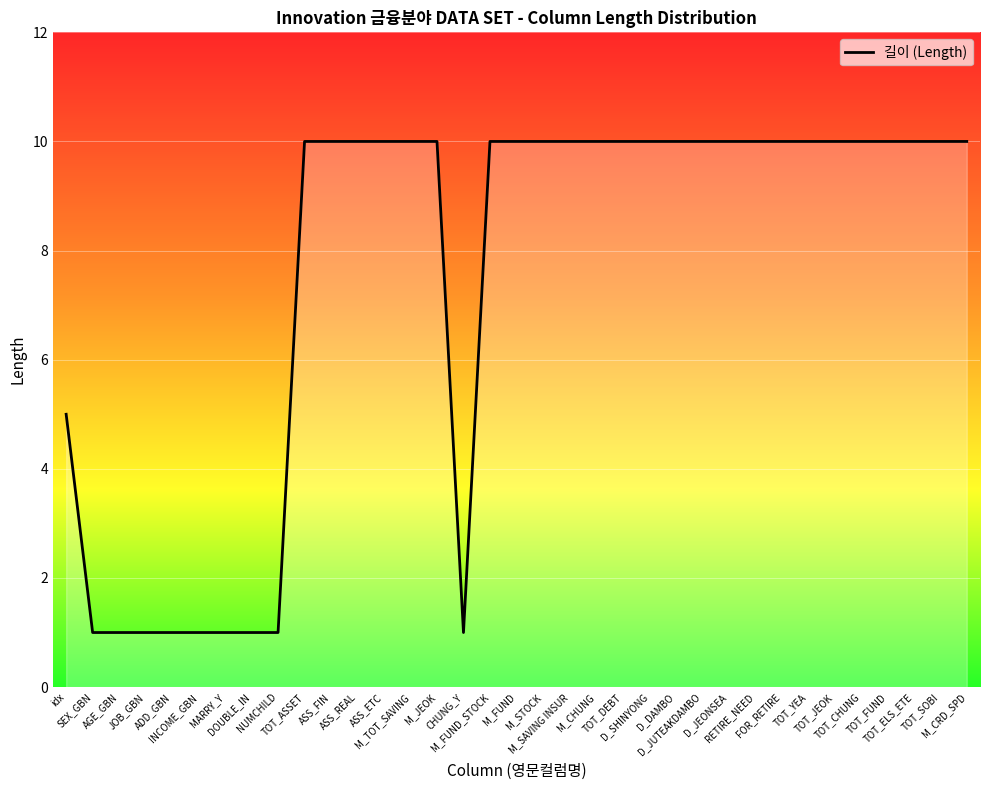

What is the maximum value shown in the chart?

10